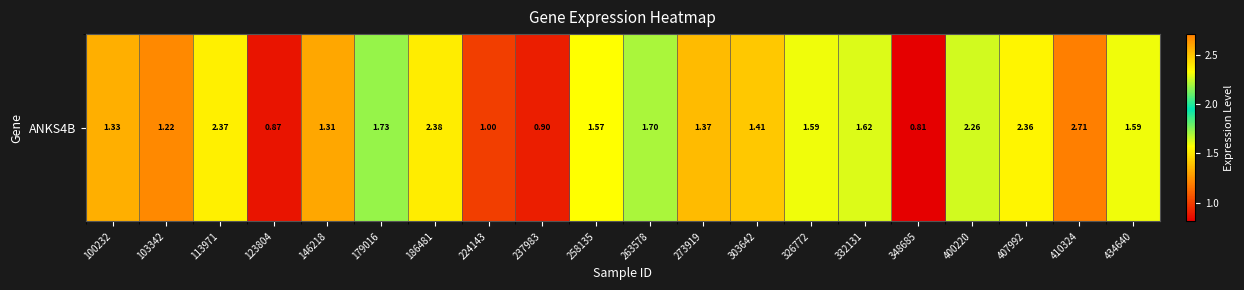

Between 273919 and 146218, which is larger?

273919